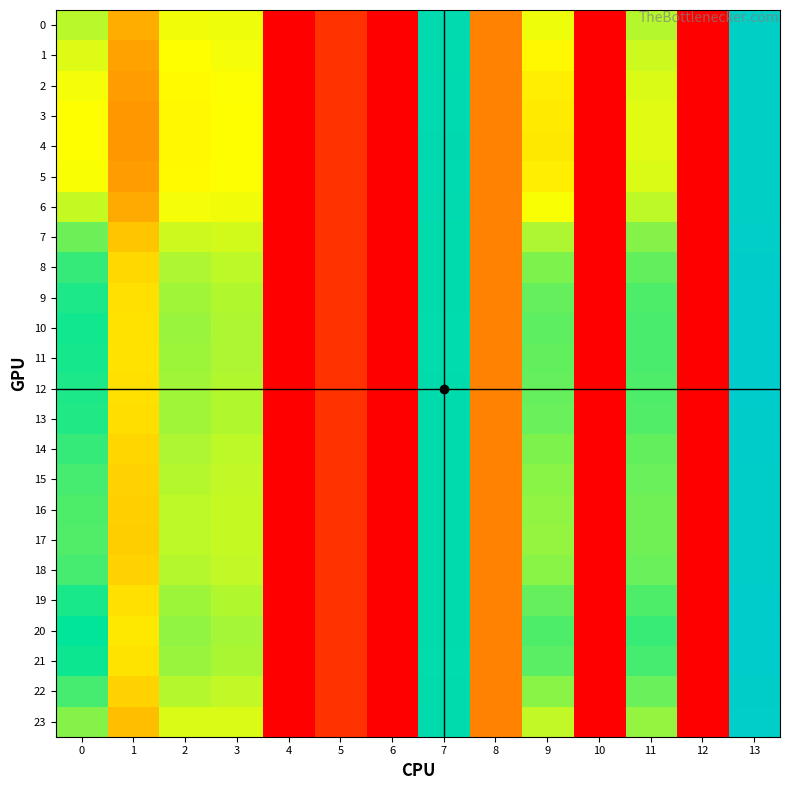

What is the total value across all series at 3?

279.5